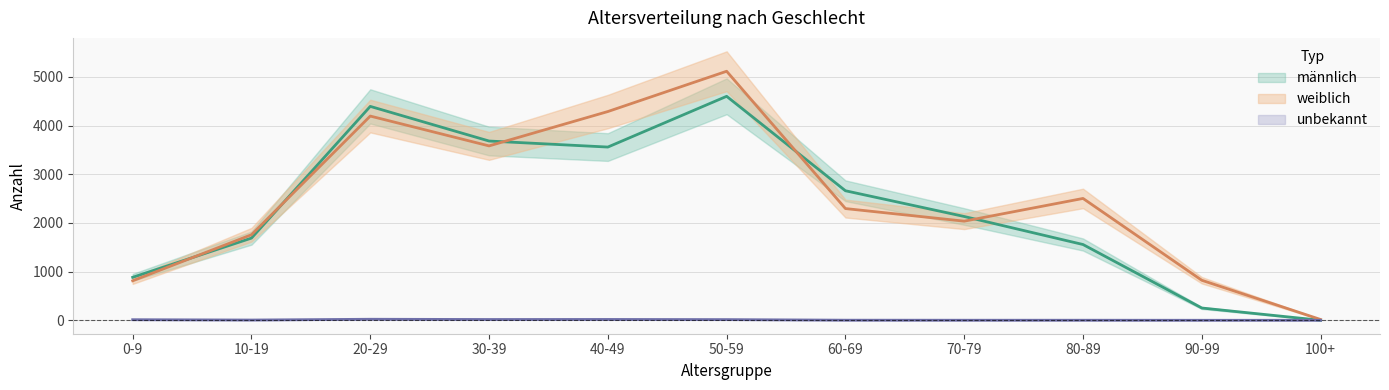

Does the chart have visible grid lines?

Yes